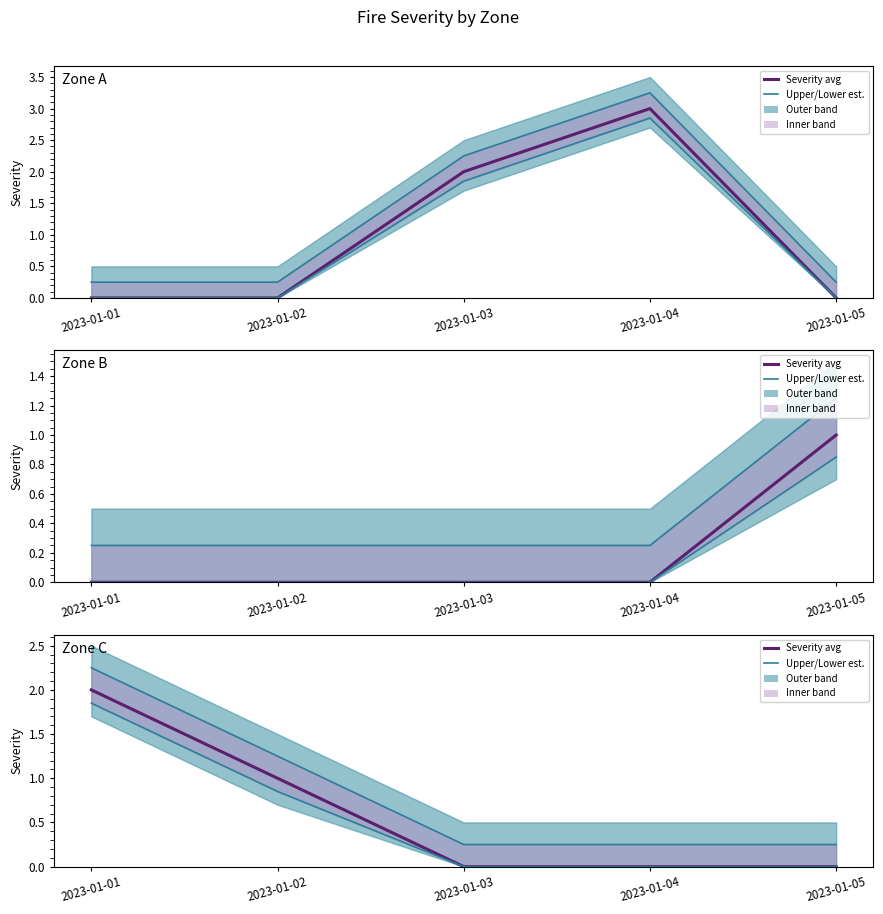

Rank the series at 2023-01-05 from lowest to highest value.

Severity (avg), Lower est., Upper est.